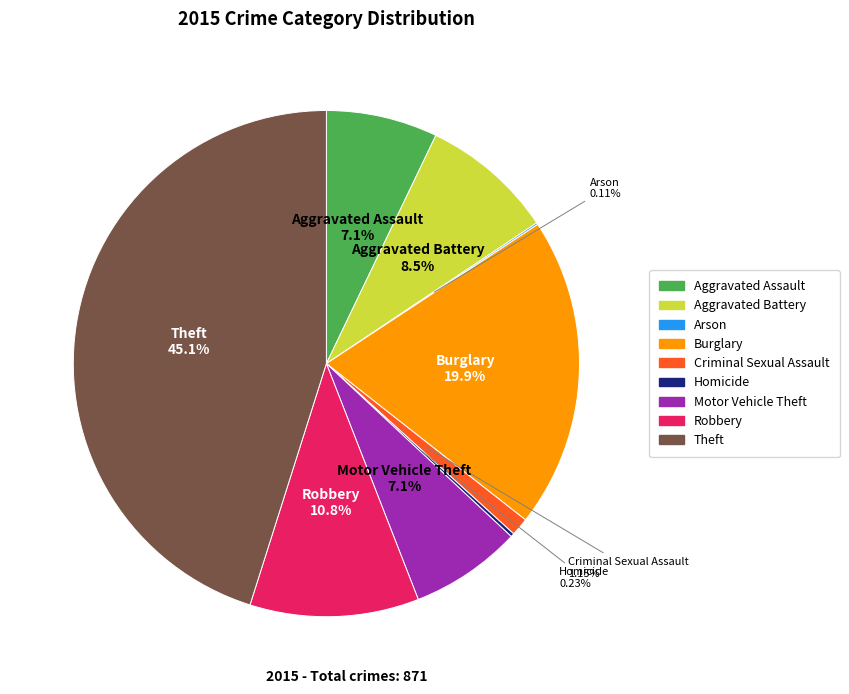

Which slice is the largest?

Theft